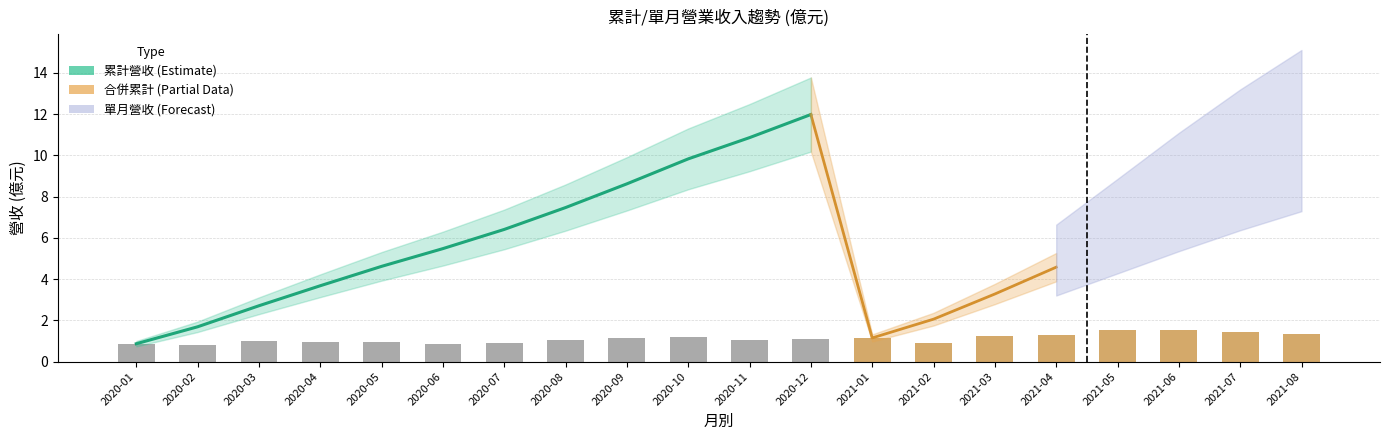

What is the sum of all 單月營收(億) values?

22.4